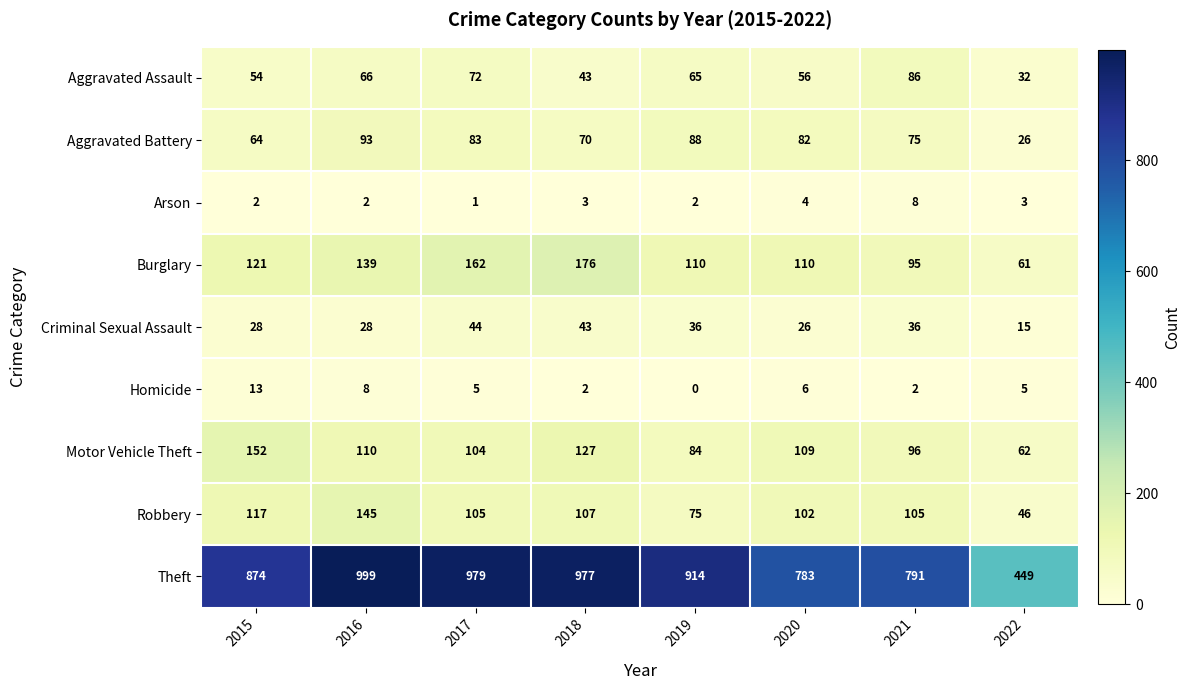

Which series has the largest total across all categories?

Theft